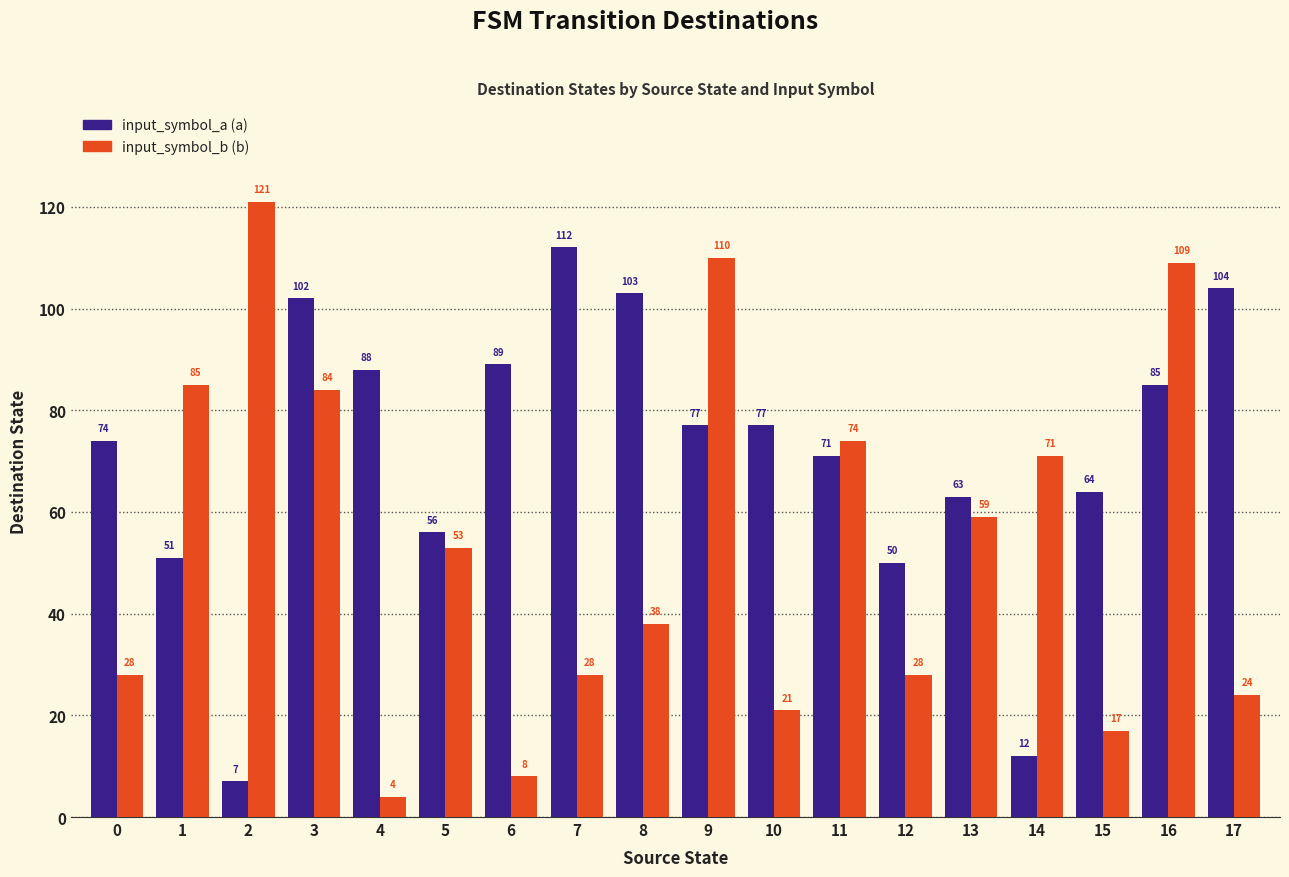

At which category is the sum across all series the highest?

16